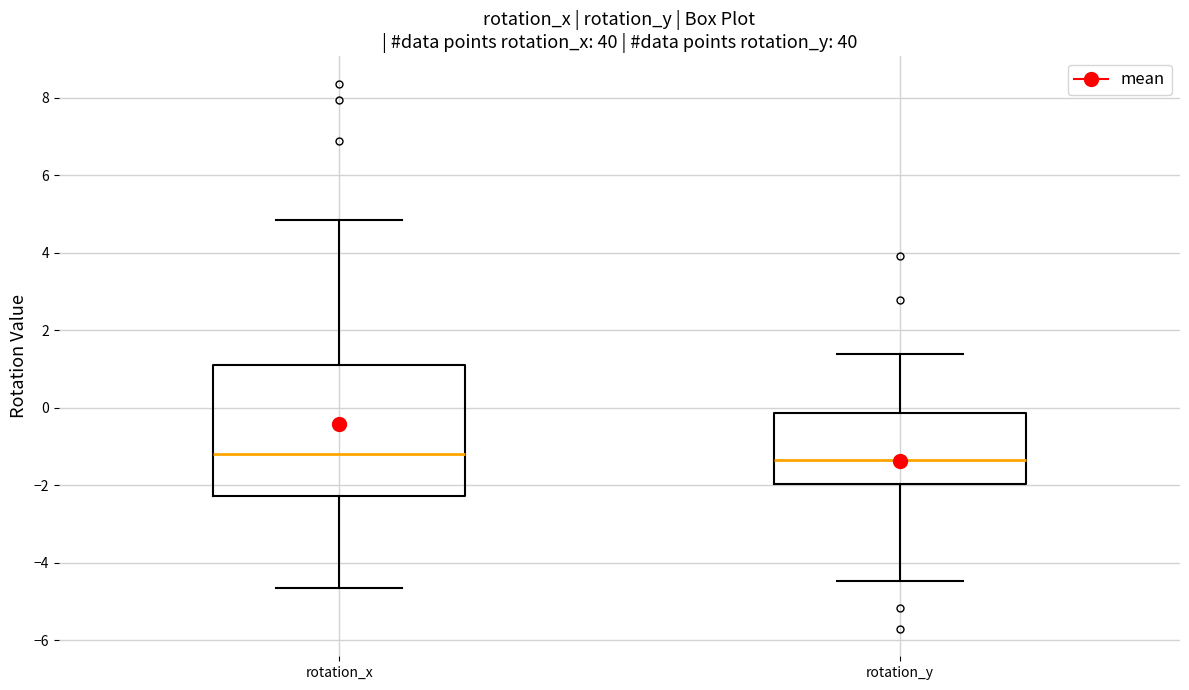

Where does the lower whisker of the box for rotation_y end on the y-axis? The values are not printed on the chart, so give them approximately, as read against the axis.

-4.4